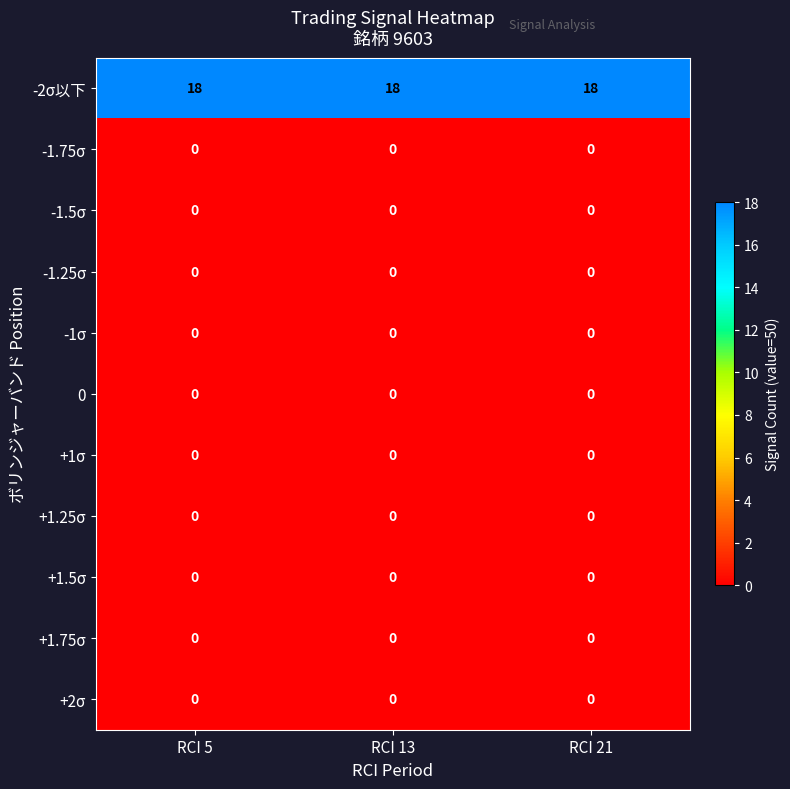

What is the difference between the highest and lowest values at RCI 5?

18